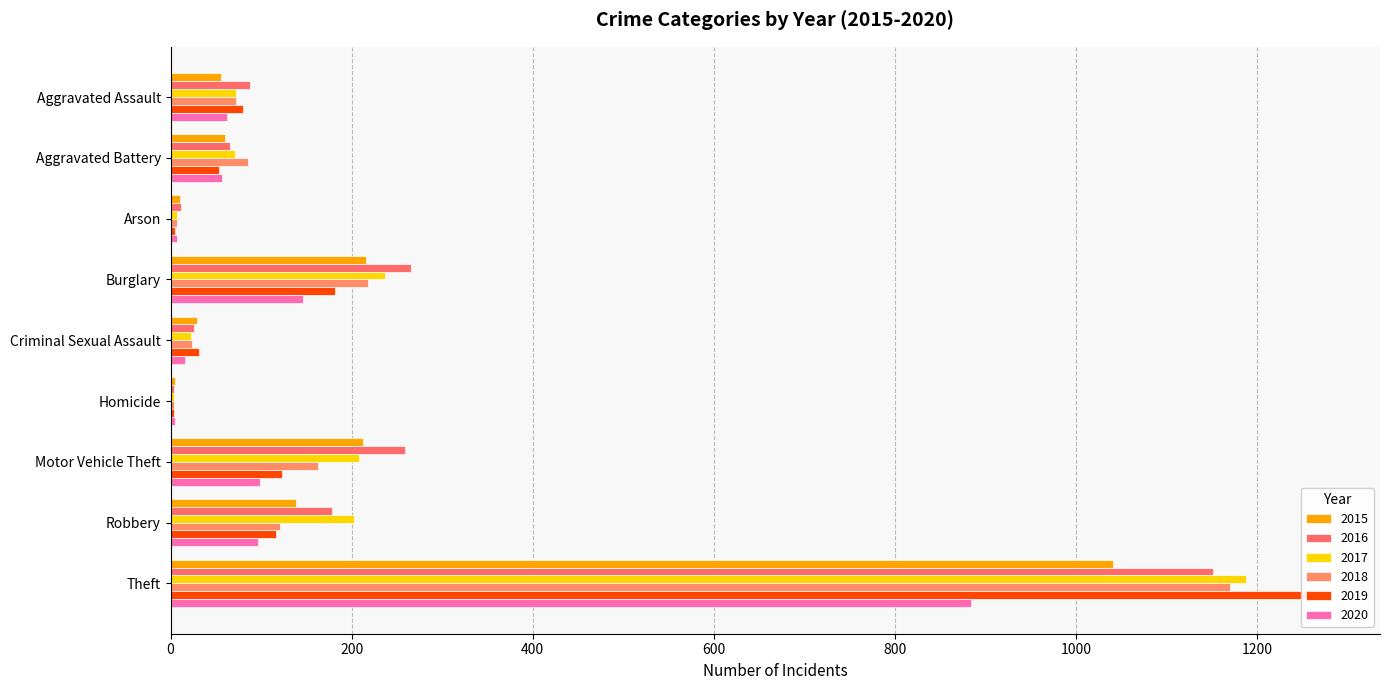

What position from the right is Burglary?

6